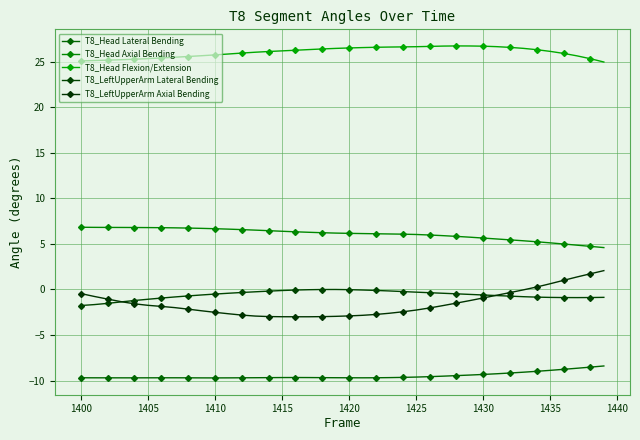

What is the sum of all T8_Head Lateral Bending values?

-378.5